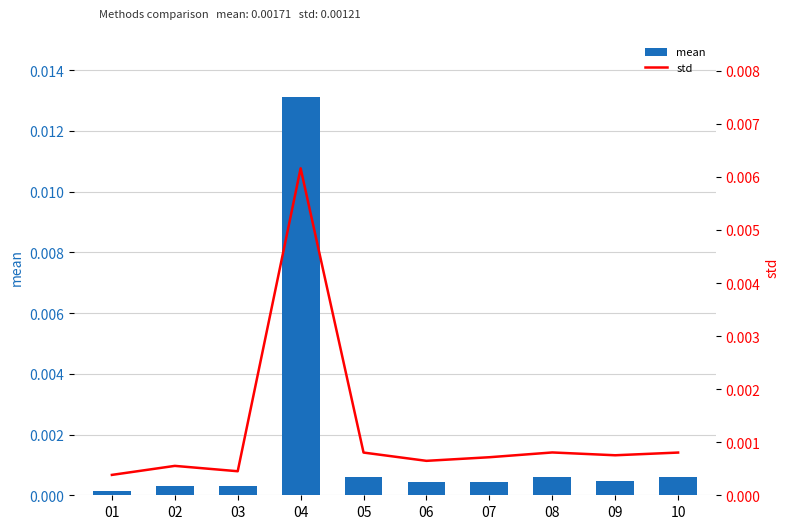

At which label does mean reach its peak?

04